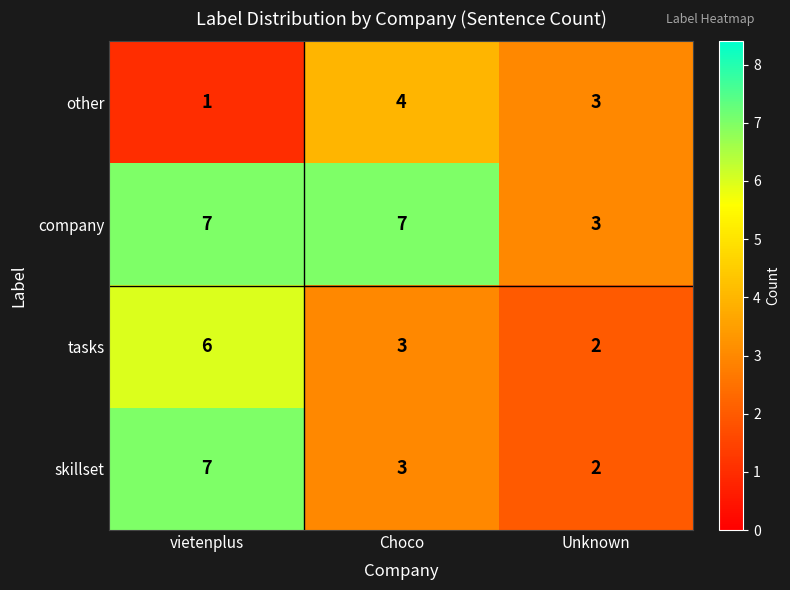

Is it true that tasks equals 6 at vietenplus?

True